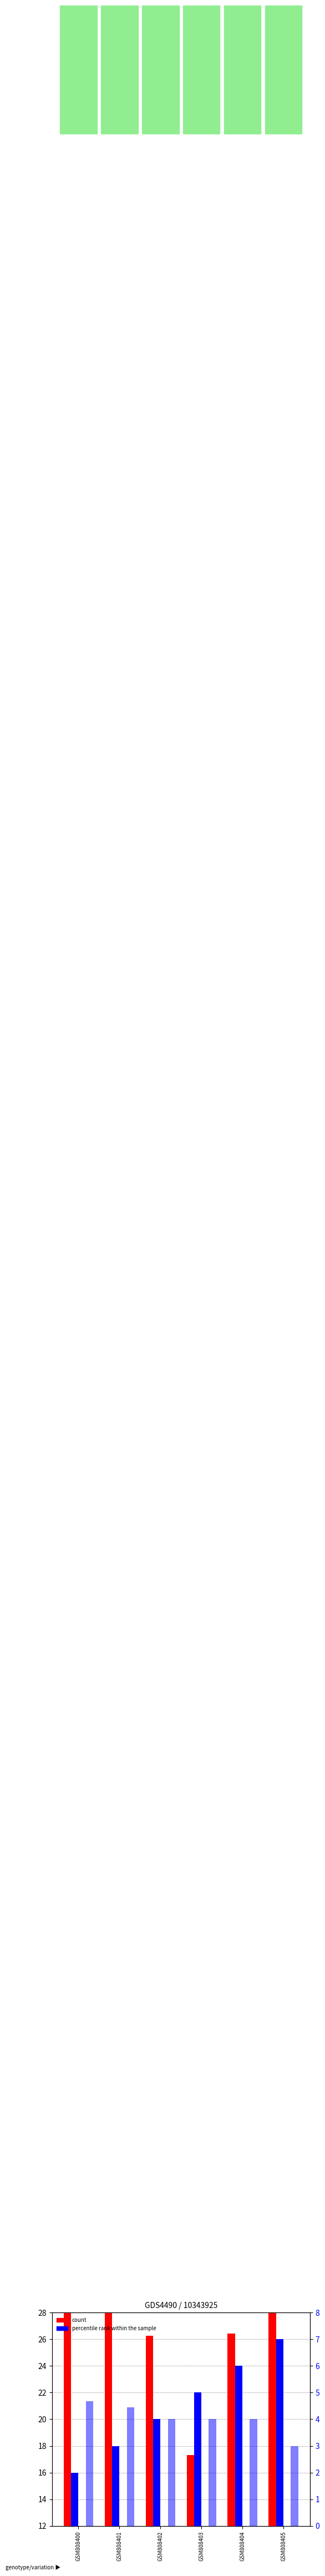

Does the chart contain any negative values?

No